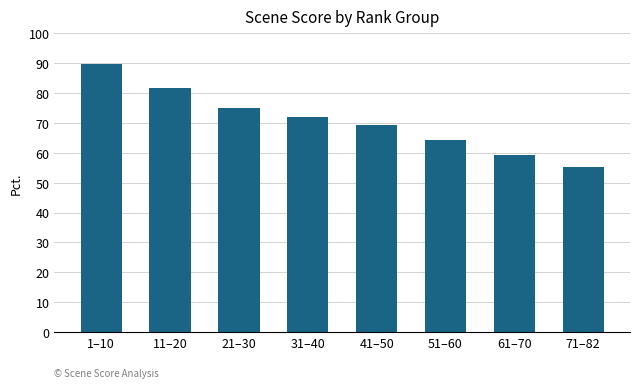

What is the minimum value shown in the chart?

55.3